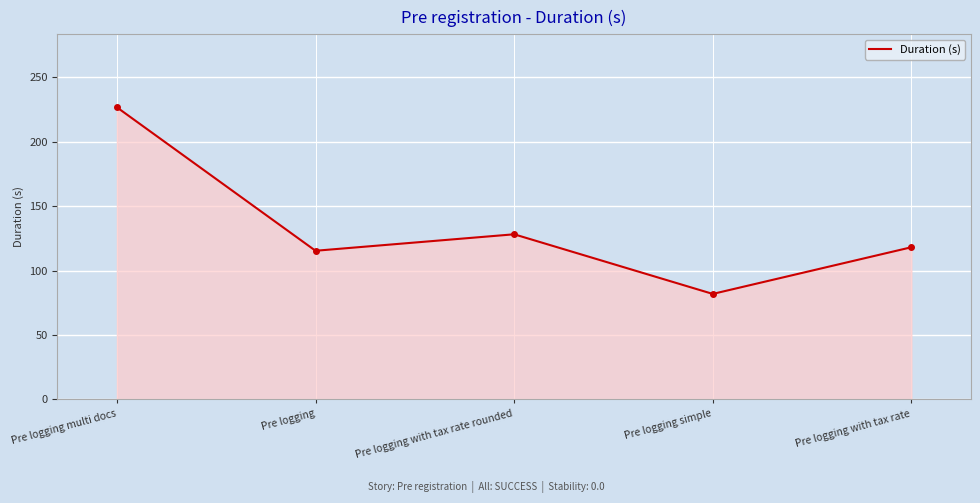

What is the ratio of the value at Pre logging simple to the value at Pre logging?

0.7